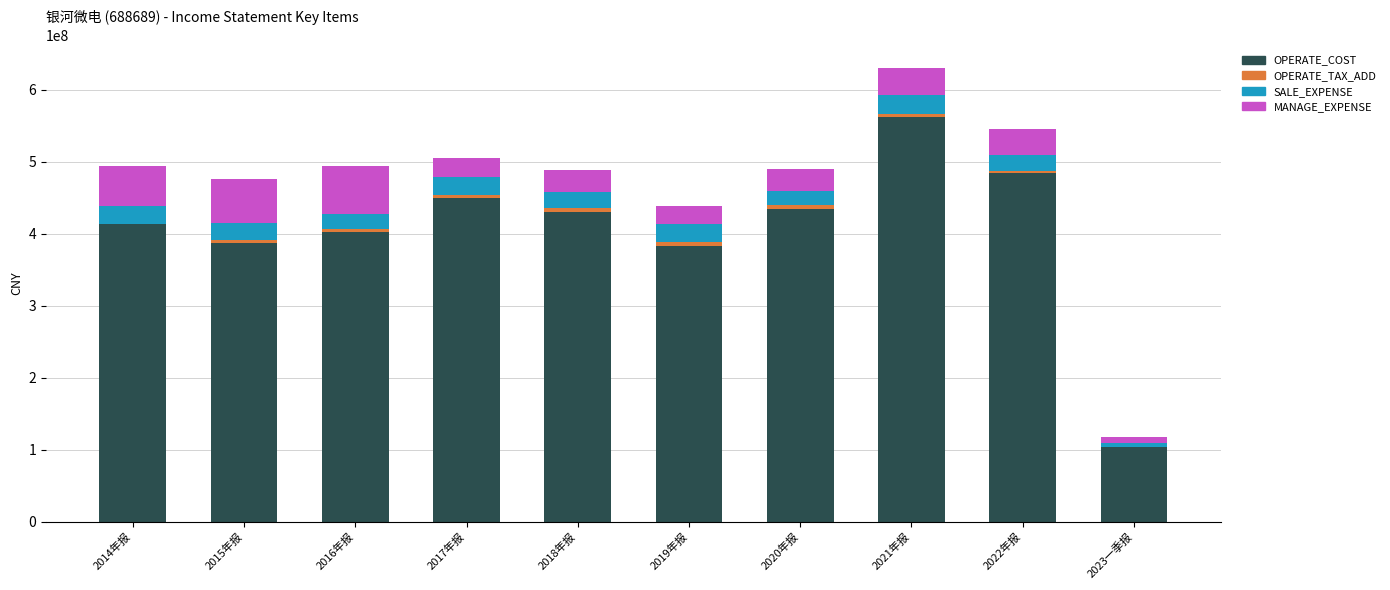

Which category has the highest value in the OPERATE_COST series?

2021年报